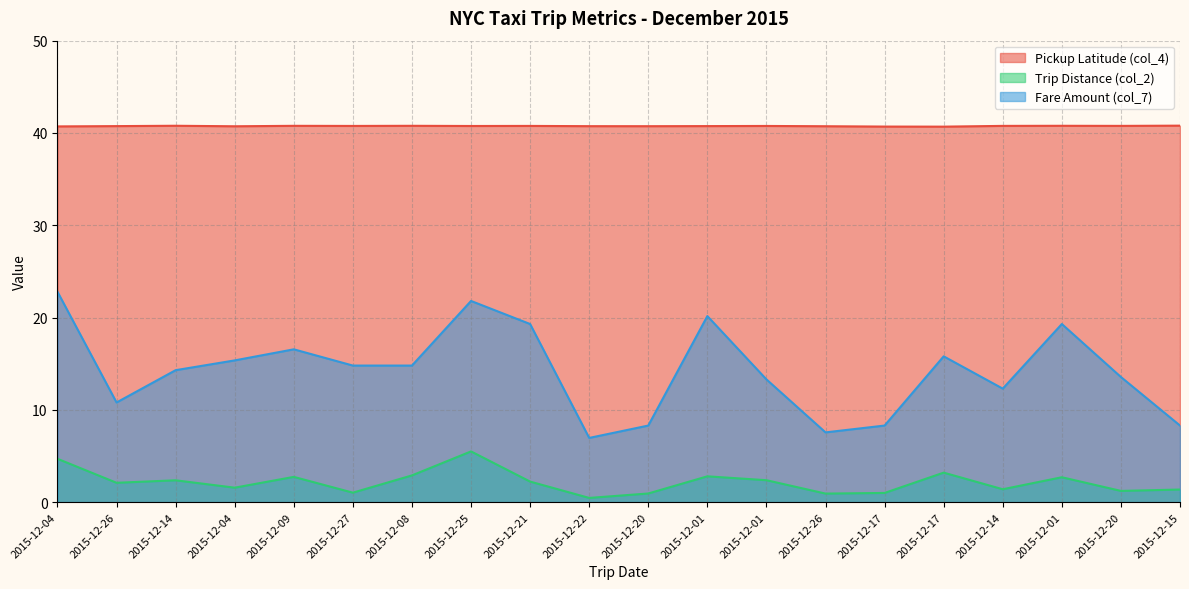

Reading right to left, extract all data points from this chart.

Pickup Latitude (col_4): 40.8	40.8	40.8	40.8	40.7	40.7	40.7	40.8	40.7	40.7	40.7	40.8	40.8	40.8	40.8	40.8	40.7	40.8	40.7	40.7
Trip Distance (col_2): 1.4	1.2	2.7	1.4	3.2	1.0	0.9	2.4	2.8	0.9	0.5	2.2	5.5	2.9	1.0	2.7	1.6	2.4	2.1	4.7
Fare Amount (col_7): 8.3	13.6	19.3	12.3	15.8	8.3	7.6	13.3	20.2	8.3	7.0	19.3	21.8	14.8	14.8	16.6	15.4	14.3	10.8	22.8